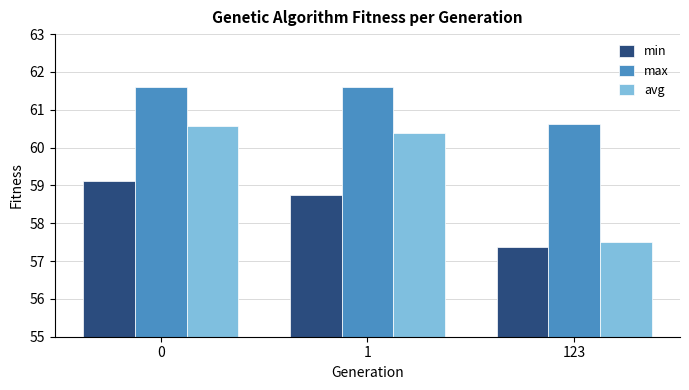

Is the value of avg at 1 greater than the value of min at 123?

Yes